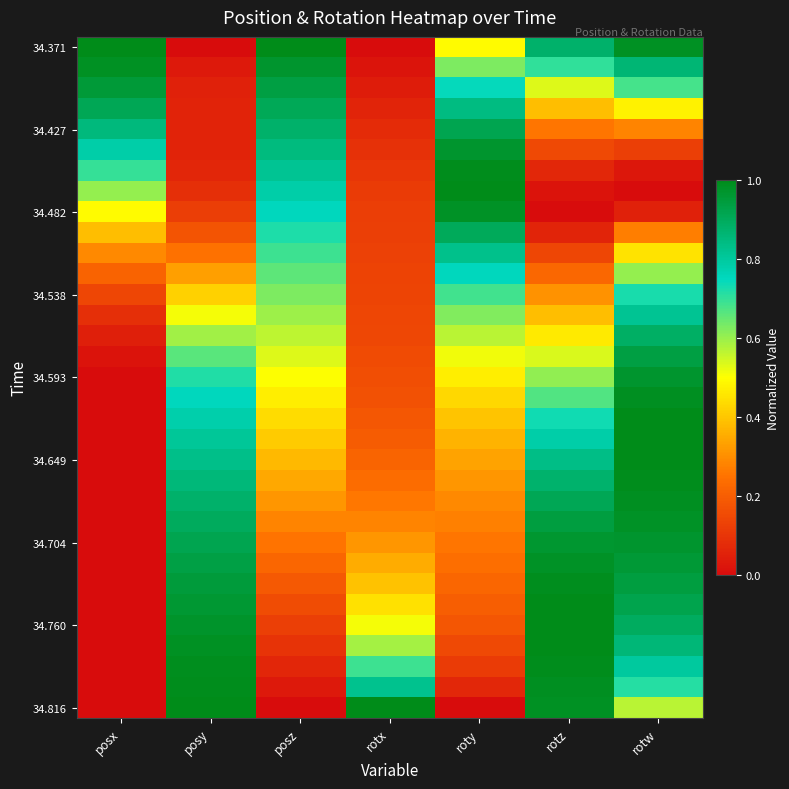

Which category has the lowest value across all series?

posy